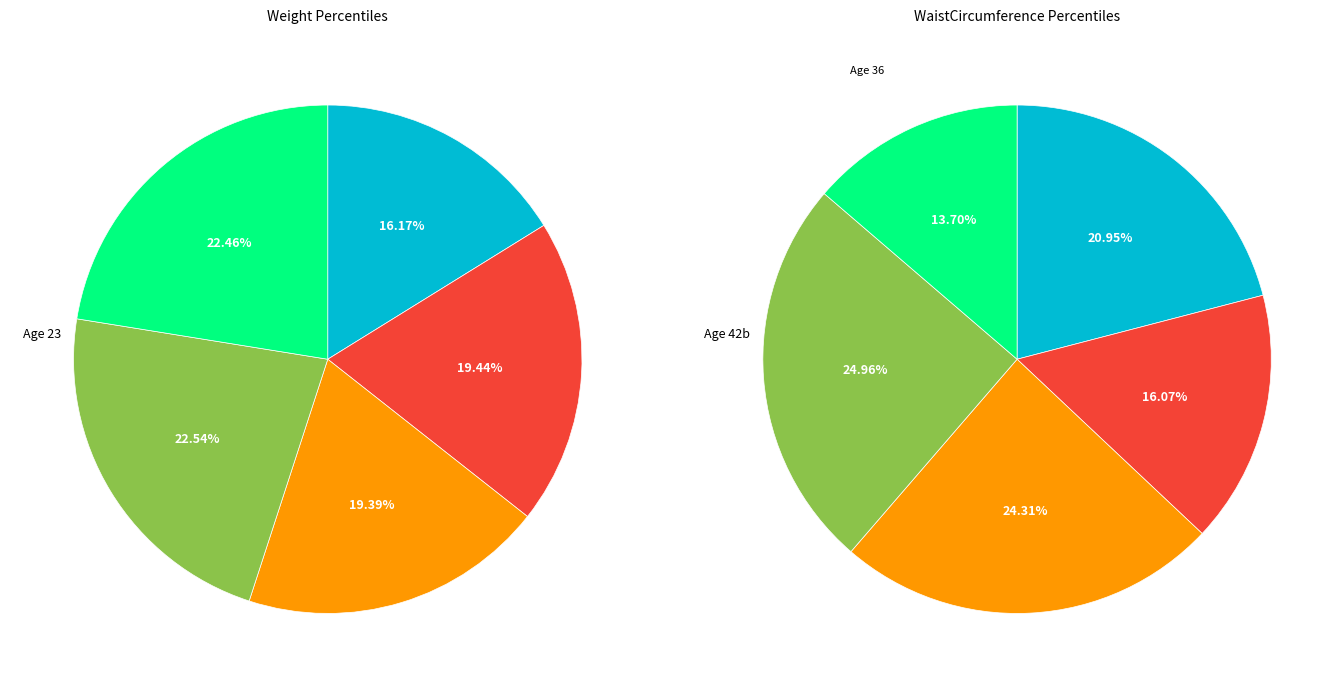

Count the number of slices in the pie.

5